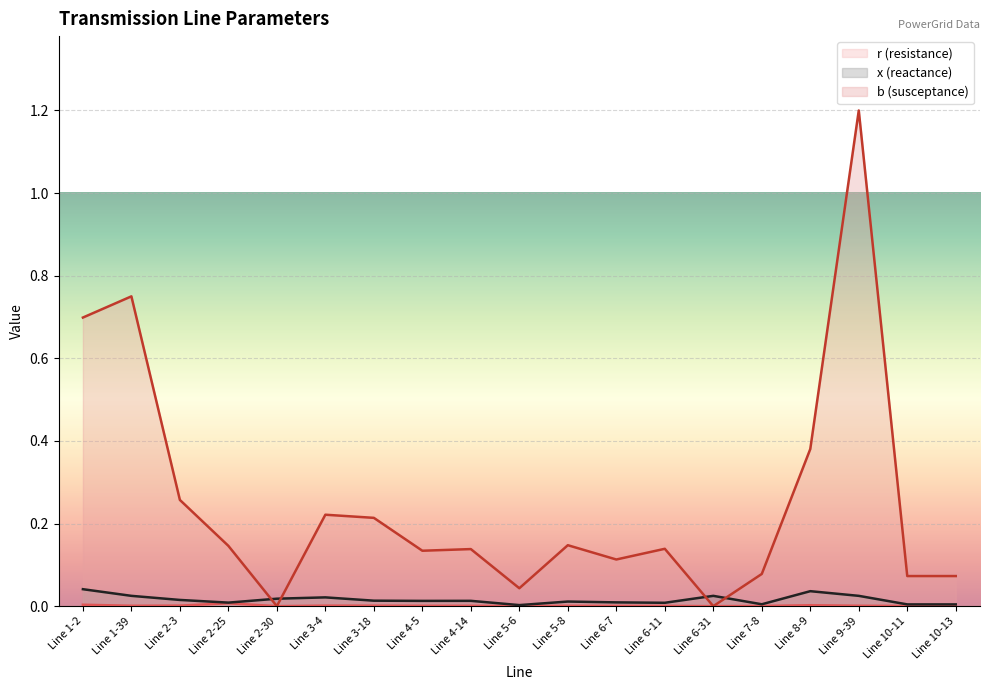

Which has a higher value, Line 8-9 or Line 6-31?

Line 8-9